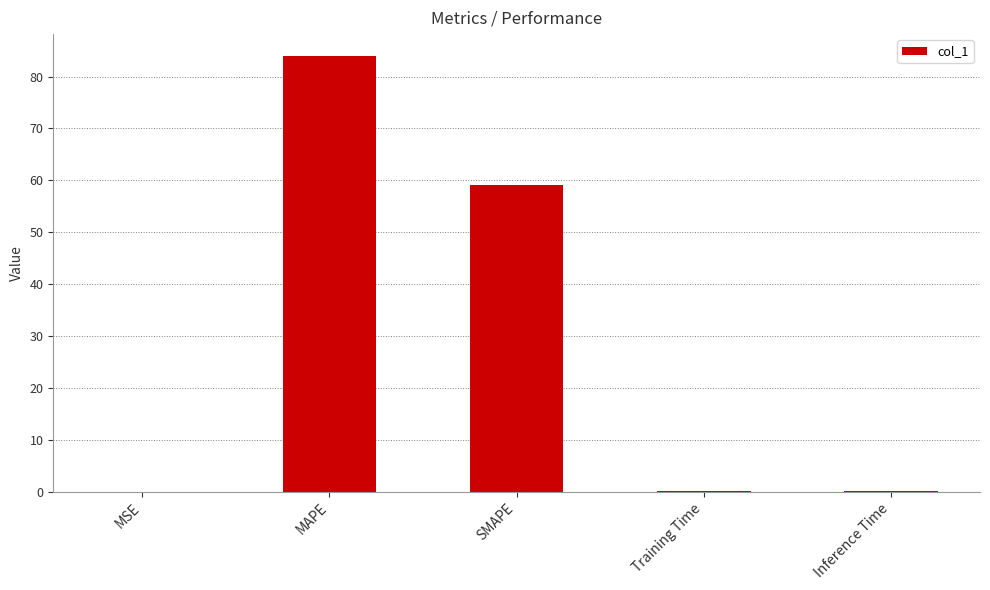

The chart shows a value of 117.5 at MAPE. True or false?

False